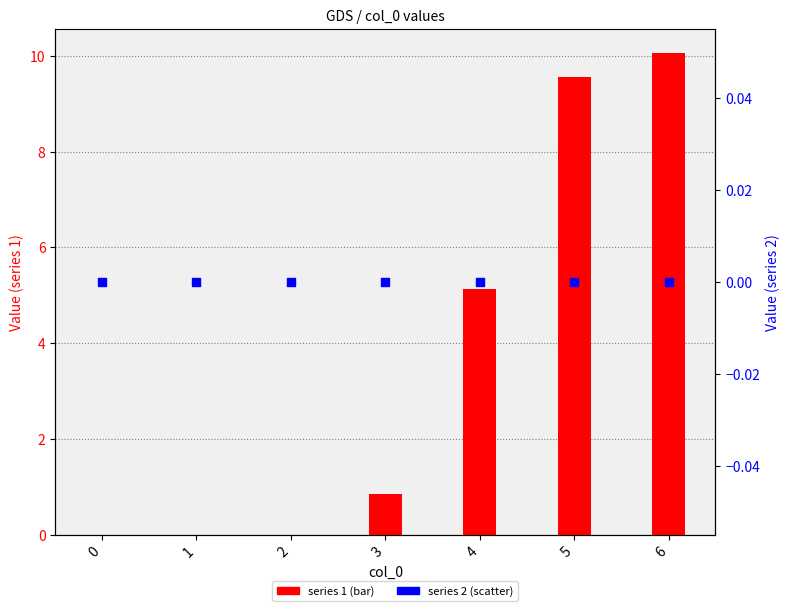

Which series has the widest spread of Y values?

series 1